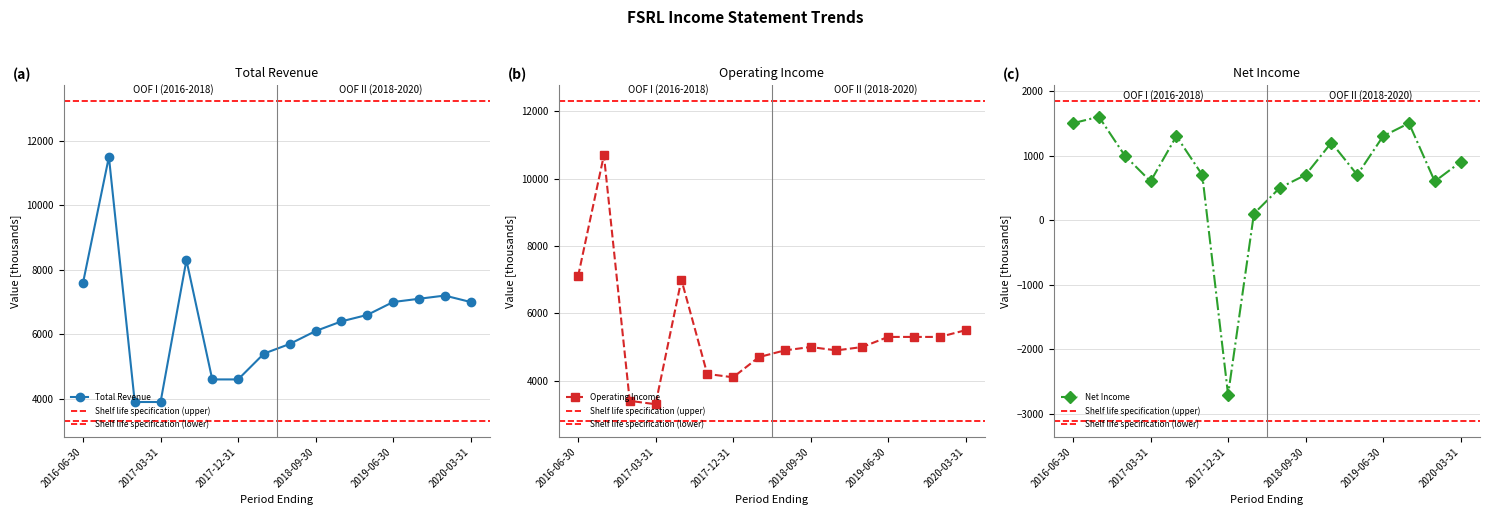

At which label does Net Income reach its peak?

2016-09-30